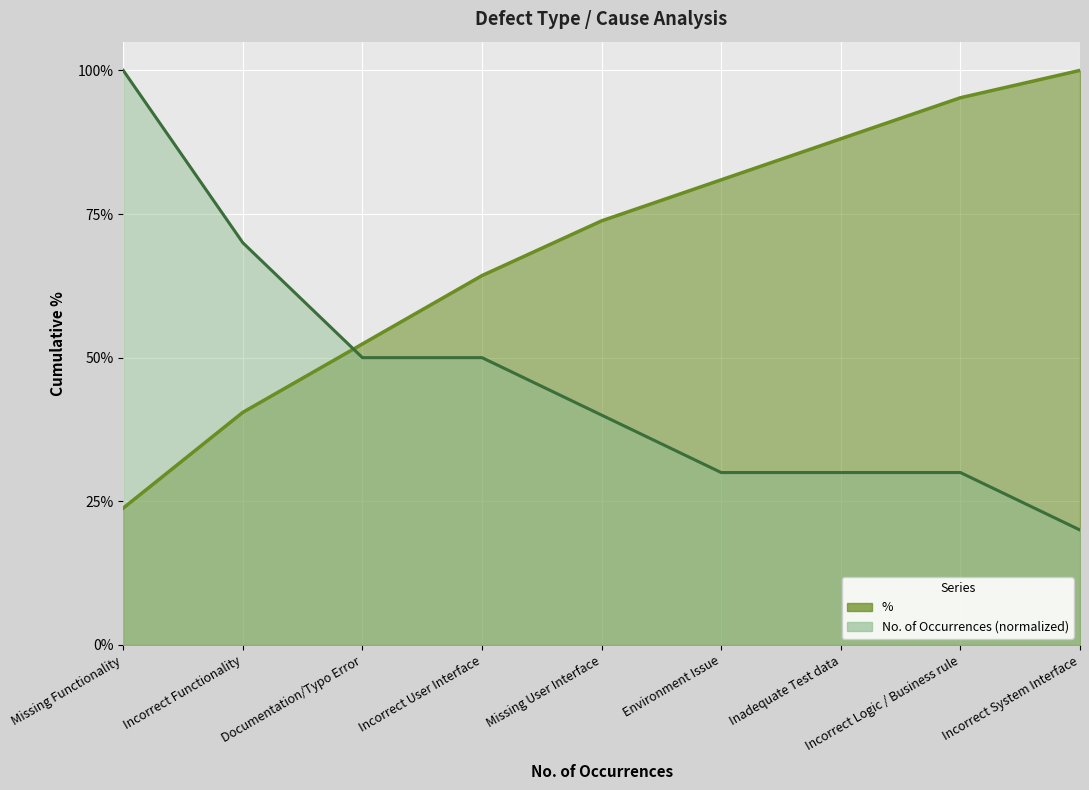

True or false: % and No. of Occurrences intersect in this chart.

True